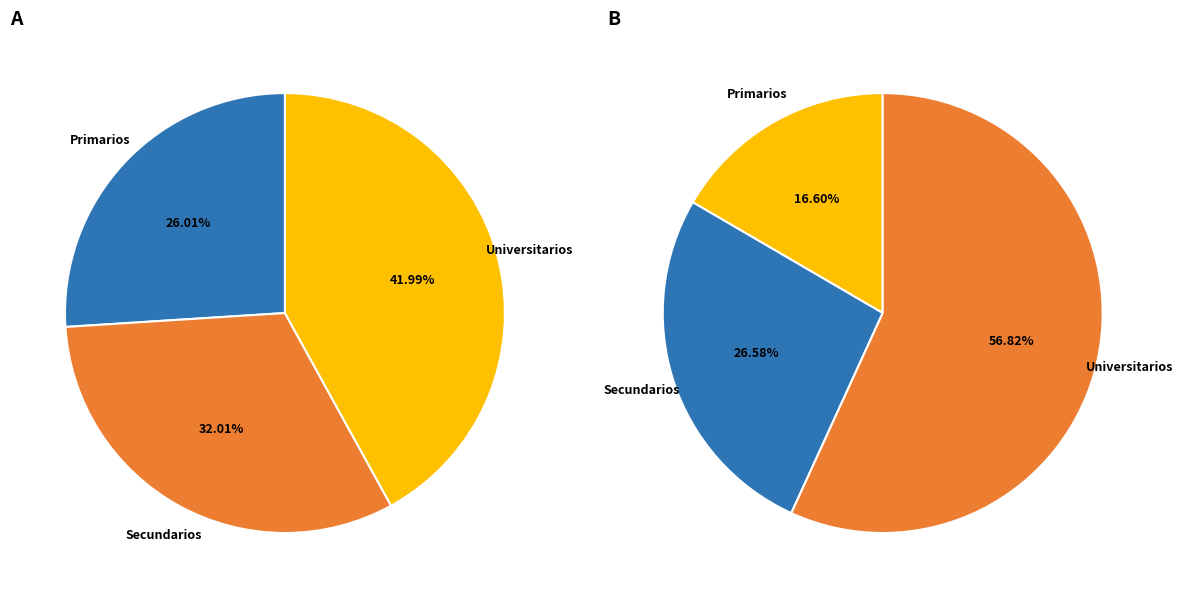

To the nearest percent, what is the difference between the largest and smallest slice percentages?

40%